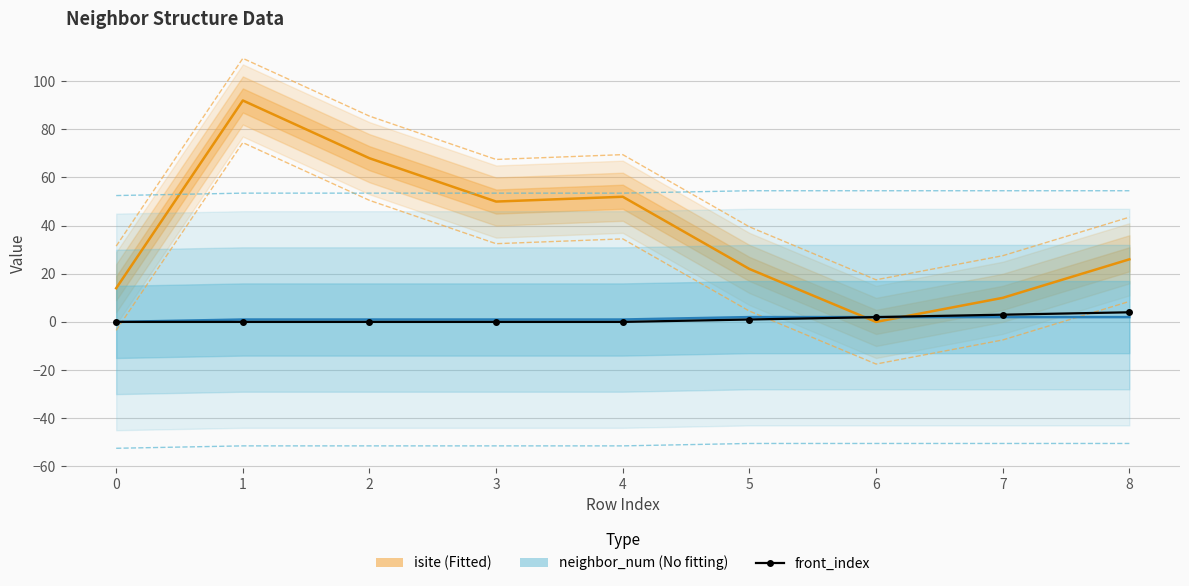

Reading left to right, what are all the values shown in this chart?

isite: 14	92	68	50	52	22	0	10	26
neighbor_num: 0	1	1	1	1	2	2	2	2
front_index: 0	0	0	0	0	1	2	3	4